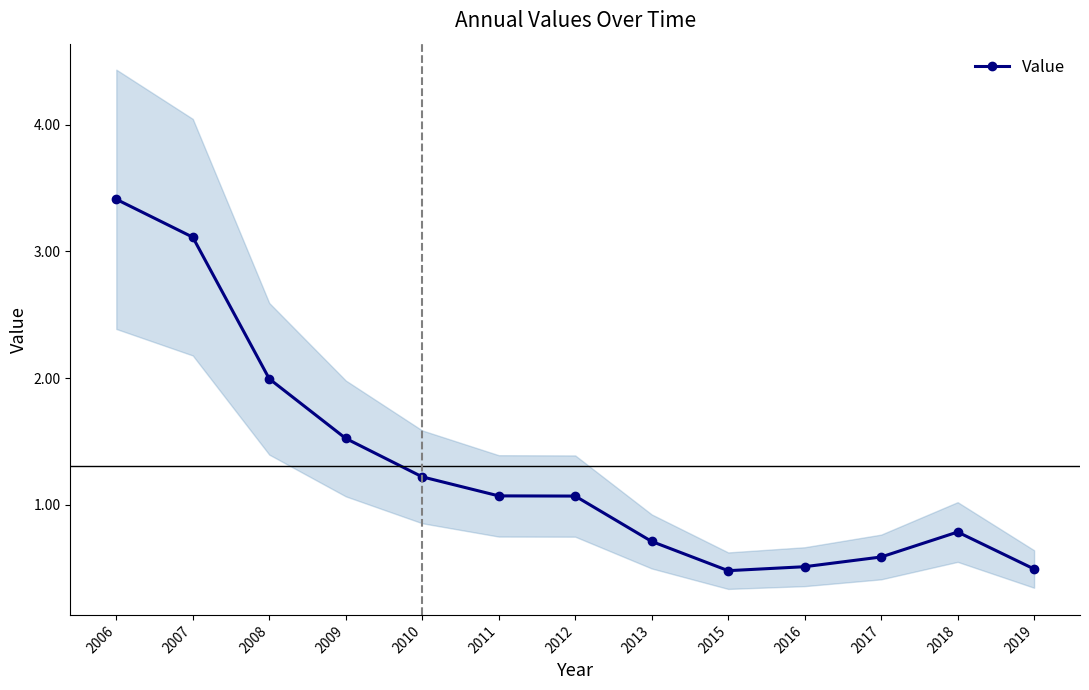

Which label corresponds to the smallest value in the chart?

2015